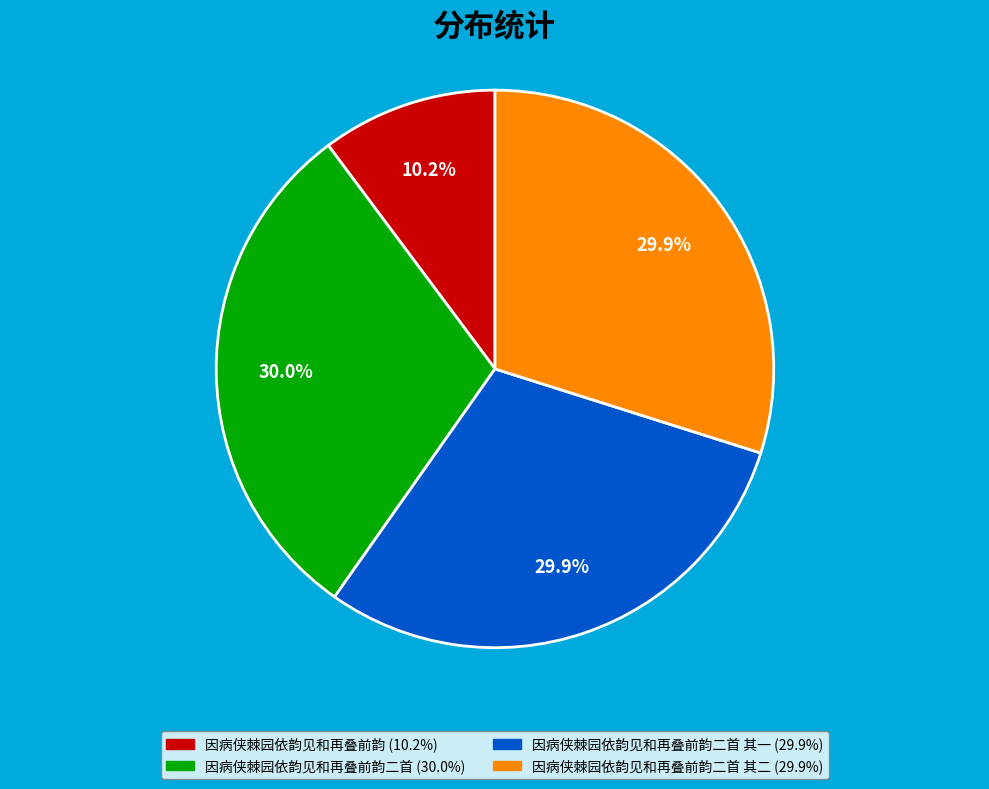

Is there a majority slice in this chart?

No